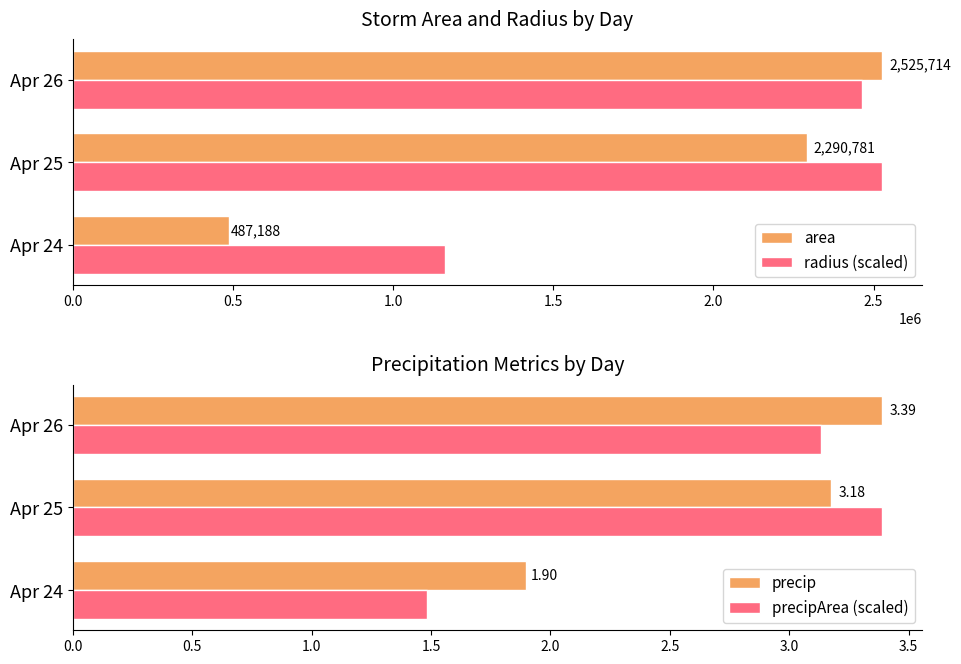

True or false: radius (scaled) has a value of 3494004.1 at Apr 25.

False